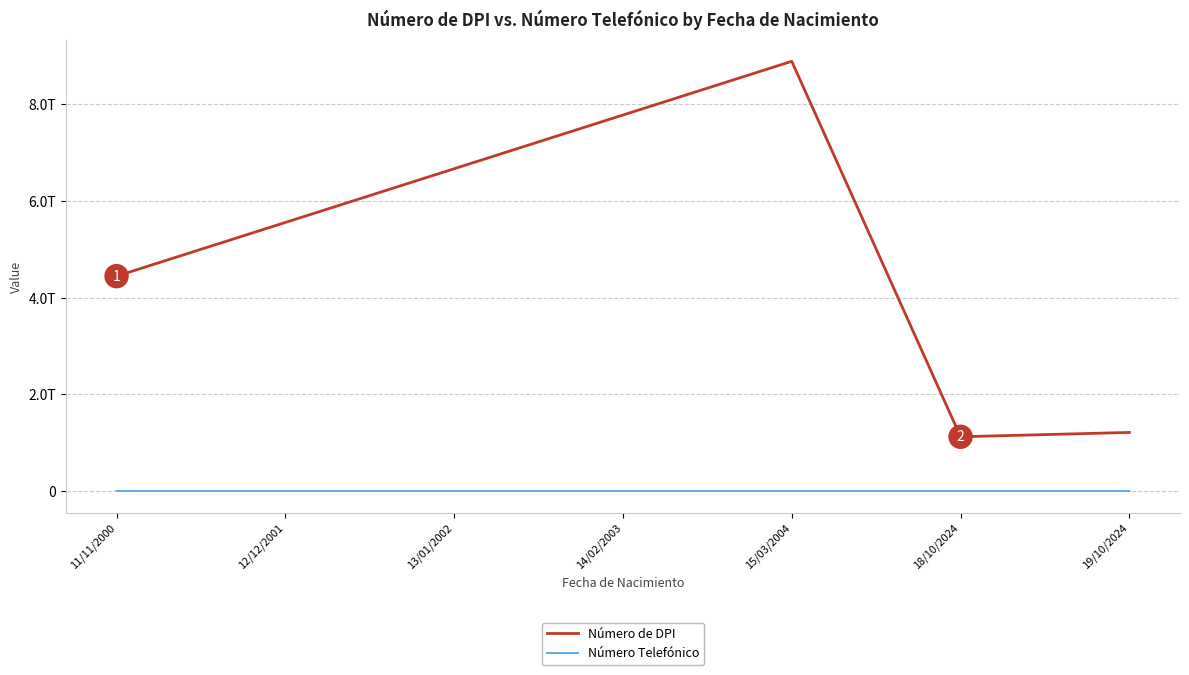

Reading left to right, what are all the values shown in this chart?

Número de DPI: 11/11/2000=4444444444444	12/12/2001=5555555555555	13/01/2002=6666666666666	14/02/2003=7777777777777	15/03/2004=8888888888888	18/10/2024=1122112211221	19/10/2024=1212121212121
Número Telefónico: 11/11/2000=67367363	12/12/2001=67373673	13/01/2002=32521321	14/02/2003=53423423	15/03/2004=21321321	18/10/2024=11221122	19/10/2024=12121212